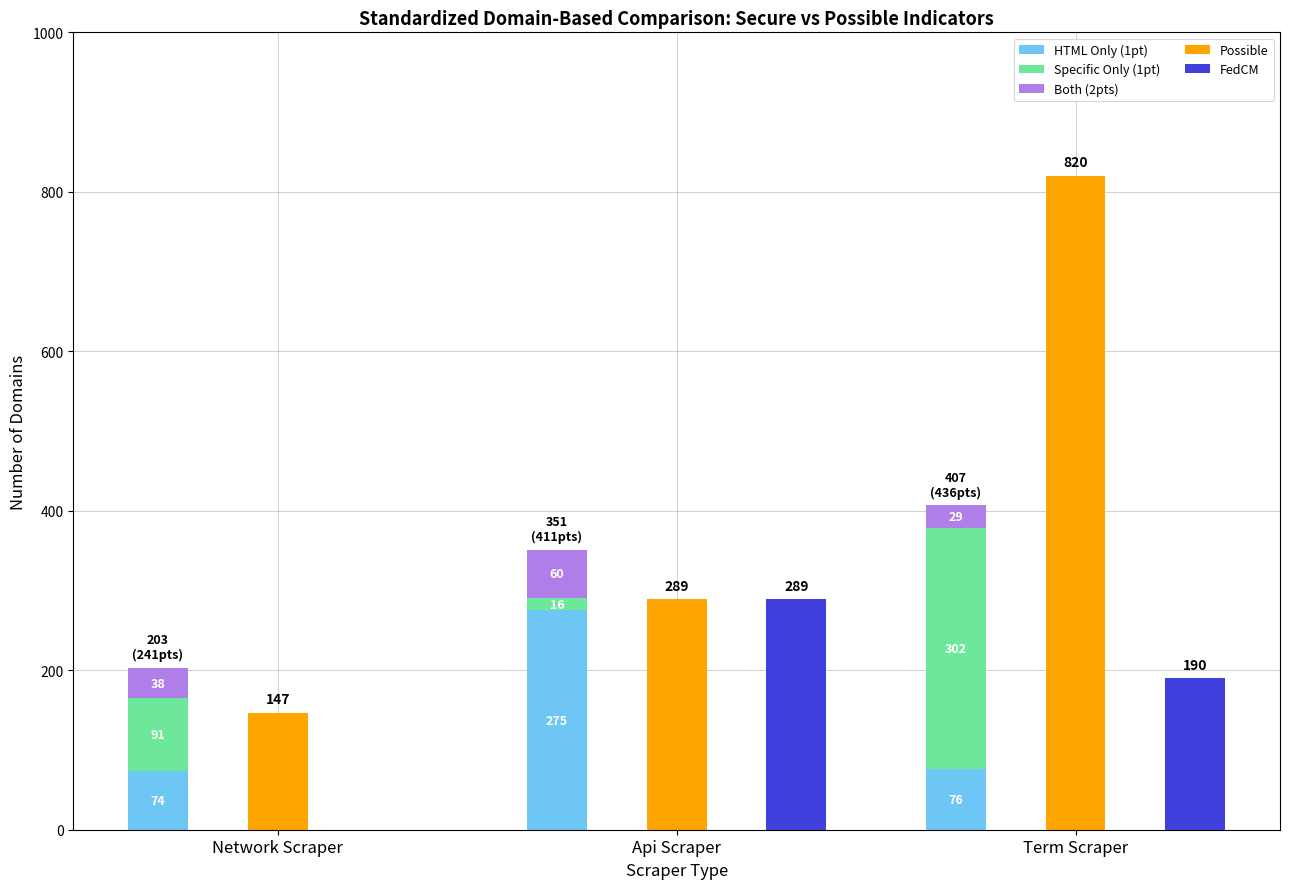

Which series has the largest total across all categories?

Possible